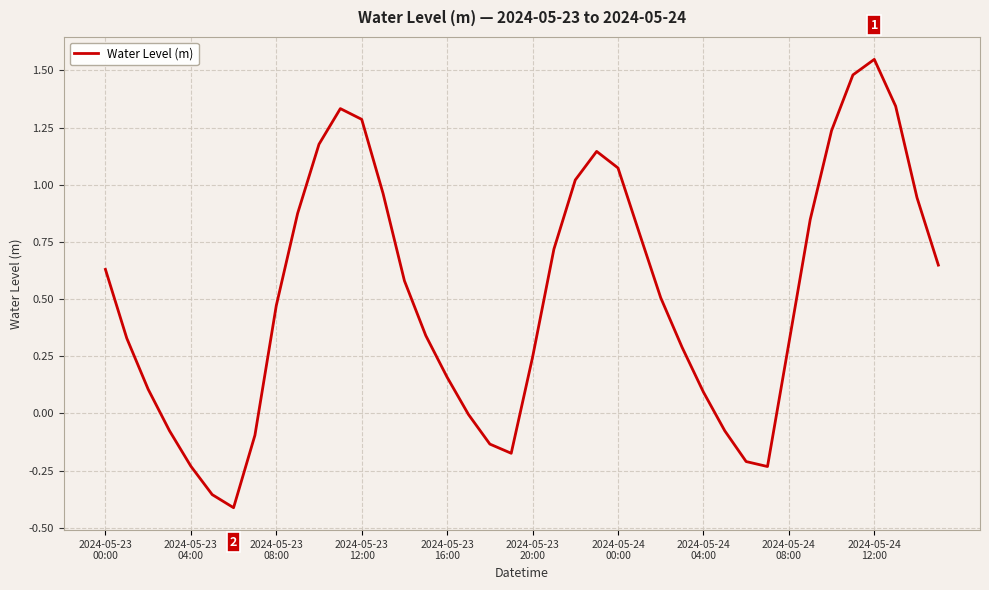

Is this an area chart (filled region under the line)?

No